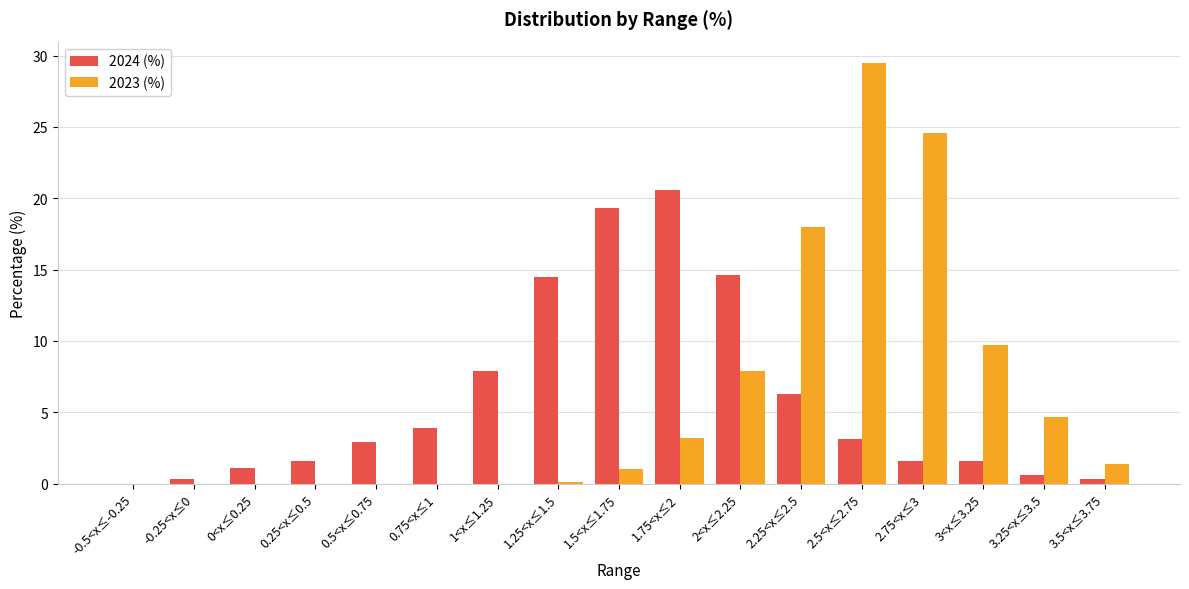

The value of 2024 (%) at 0.25<x≤0.5 is 1.6. True or false?

True